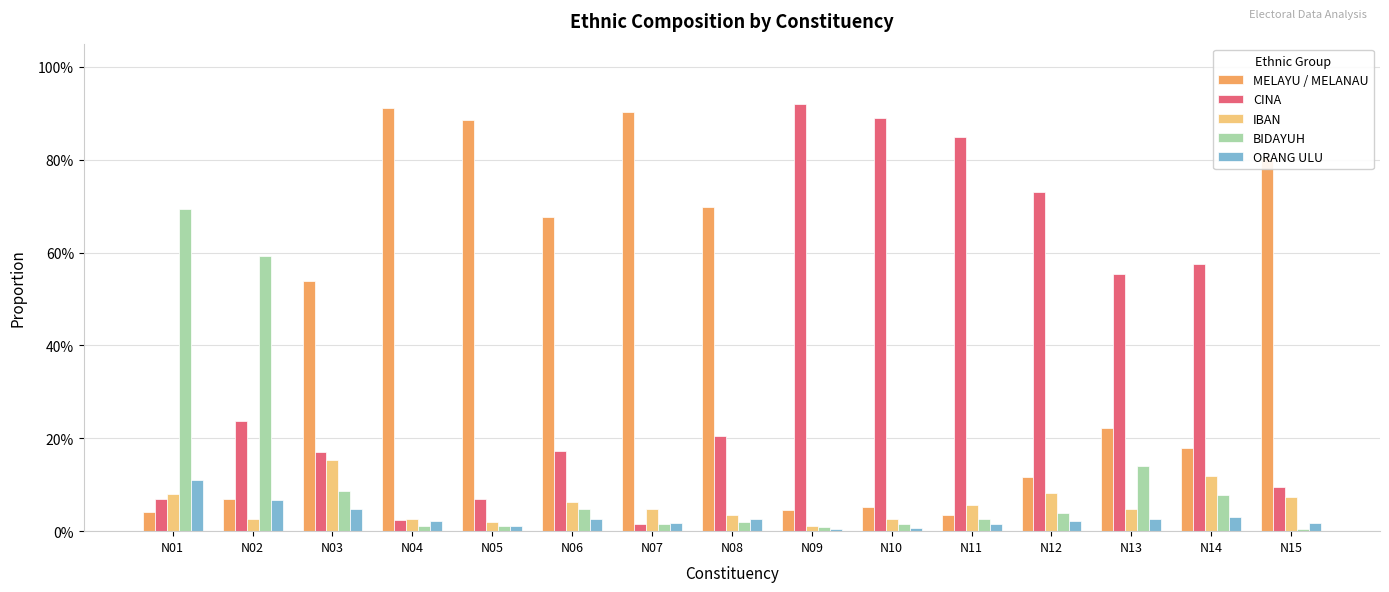

Which series has the largest total across all categories?

MELAYU / MELANAU